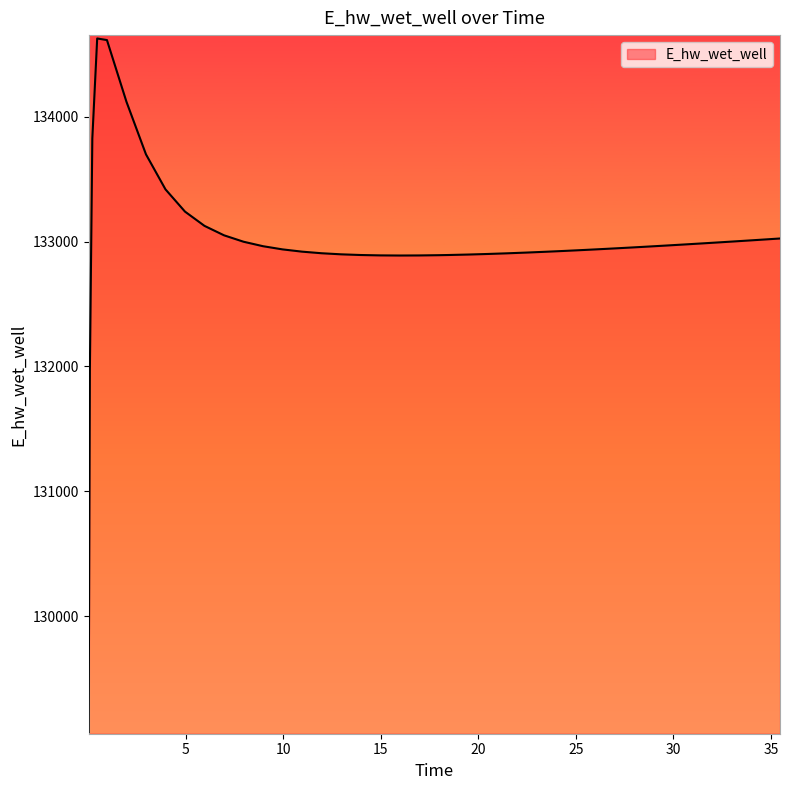

What is the maximum value shown in the chart?

134628.1